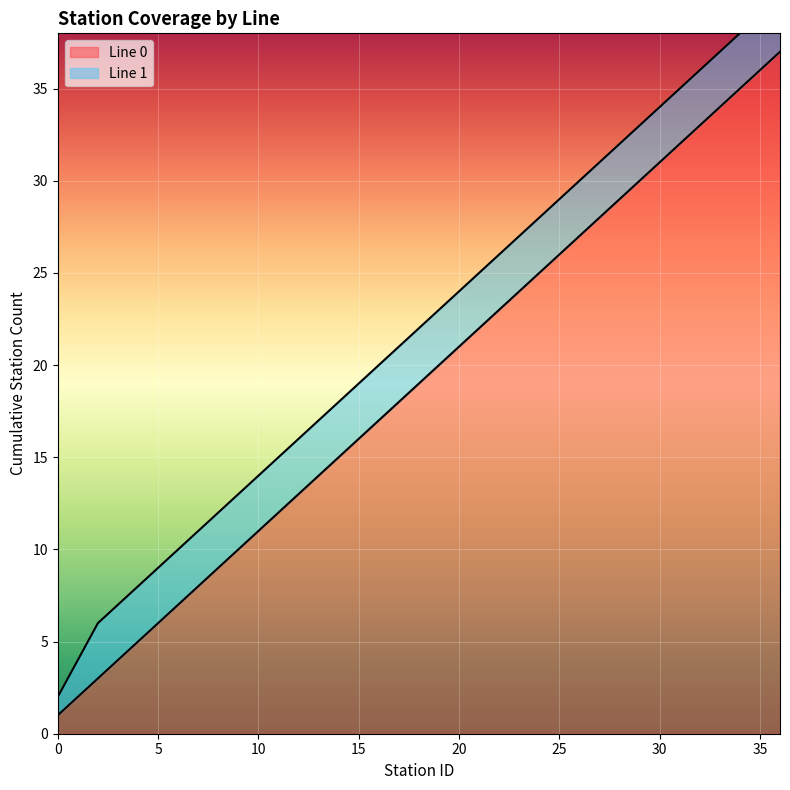

What is the value of the 24th point from the left?

24